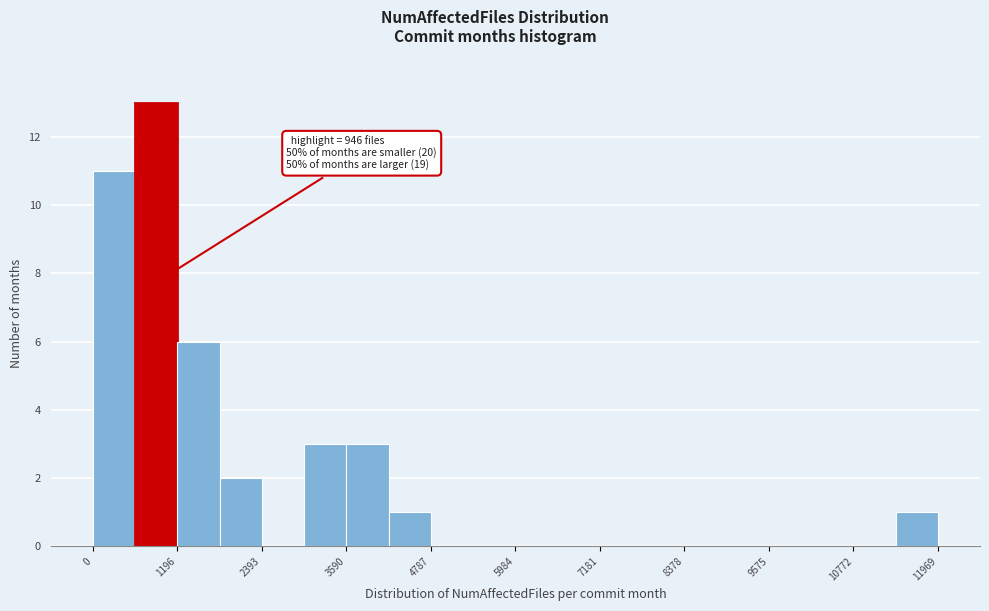

Read against the x-axis, roughly where is the centre of the tallest bar?

800